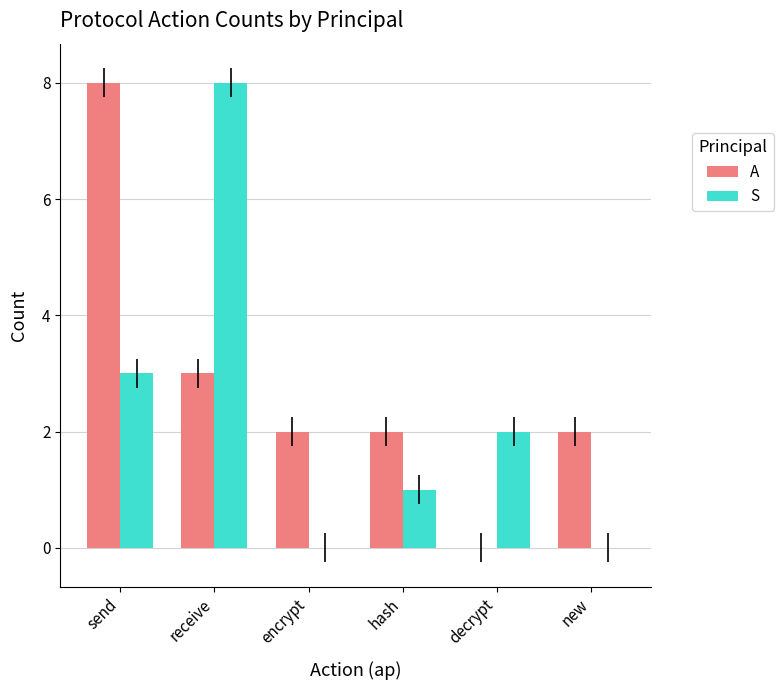

What is the sum of the A values at hash and encrypt?

4